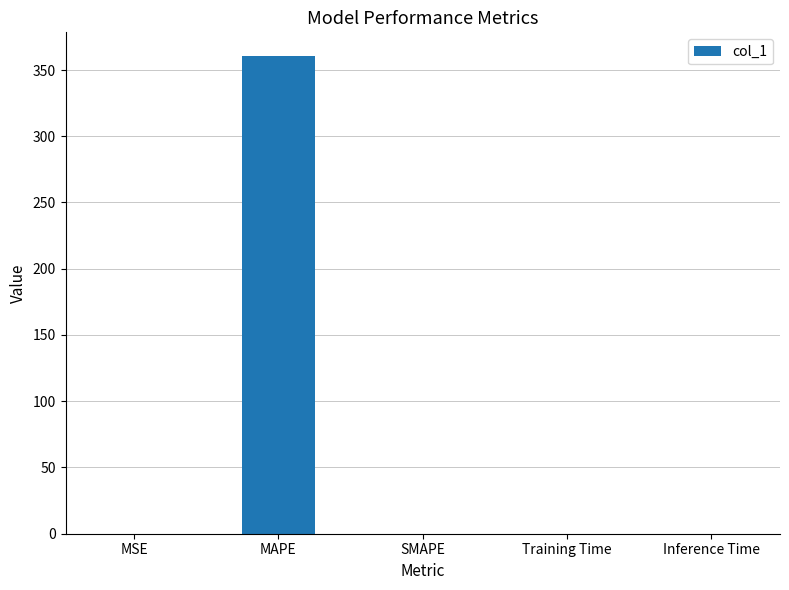

What is the maximum value shown in the chart?

360.4